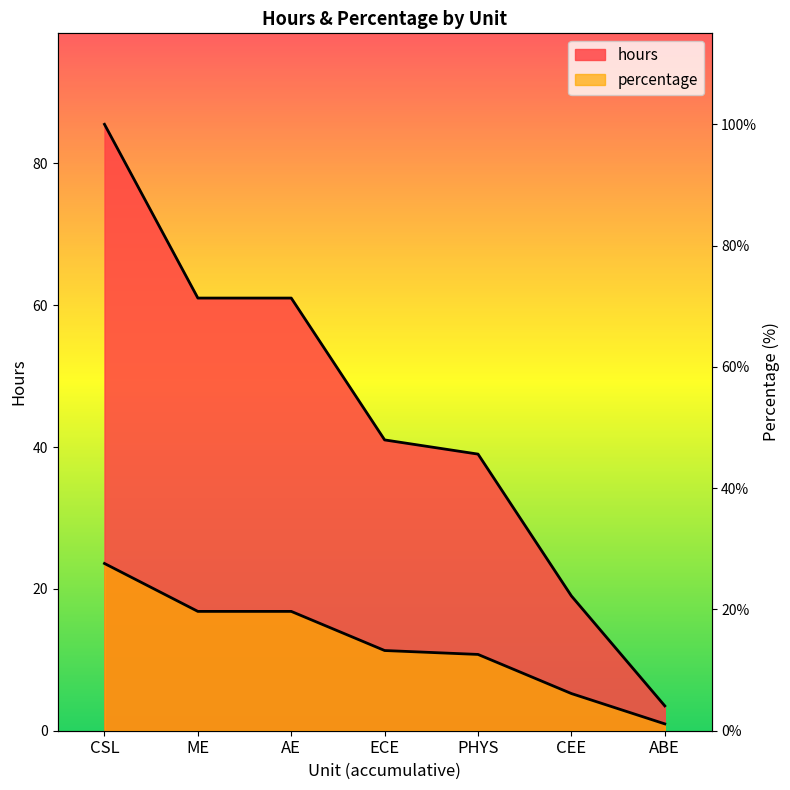

At how many categories does at least one series exceed 60?

3